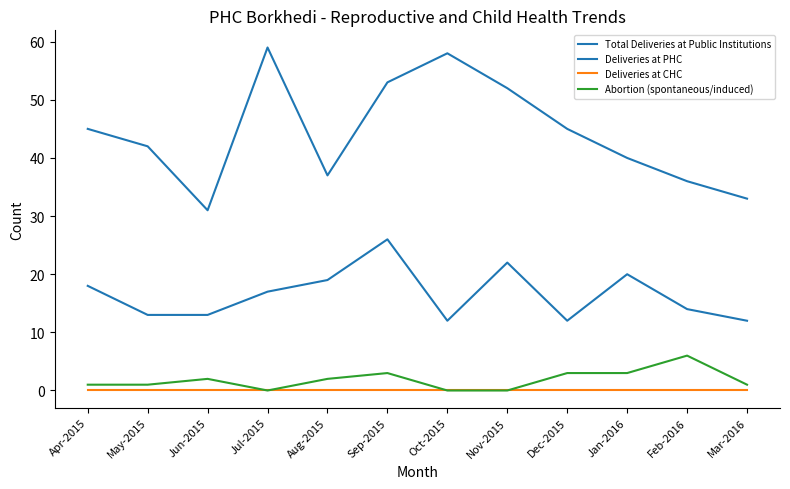

Reading right to left, what are all the values shown in this chart?

Total Deliveries at Public Institutions: 12	14	20	12	22	12	26	19	17	13	13	18
Deliveries at PHC: 33	36	40	45	52	58	53	37	59	31	42	45
Deliveries at CHC: 0	0	0	0	0	0	0	0	0	0	0	0
Abortion (spontaneous/induced): 1	6	3	3	0	0	3	2	0	2	1	1